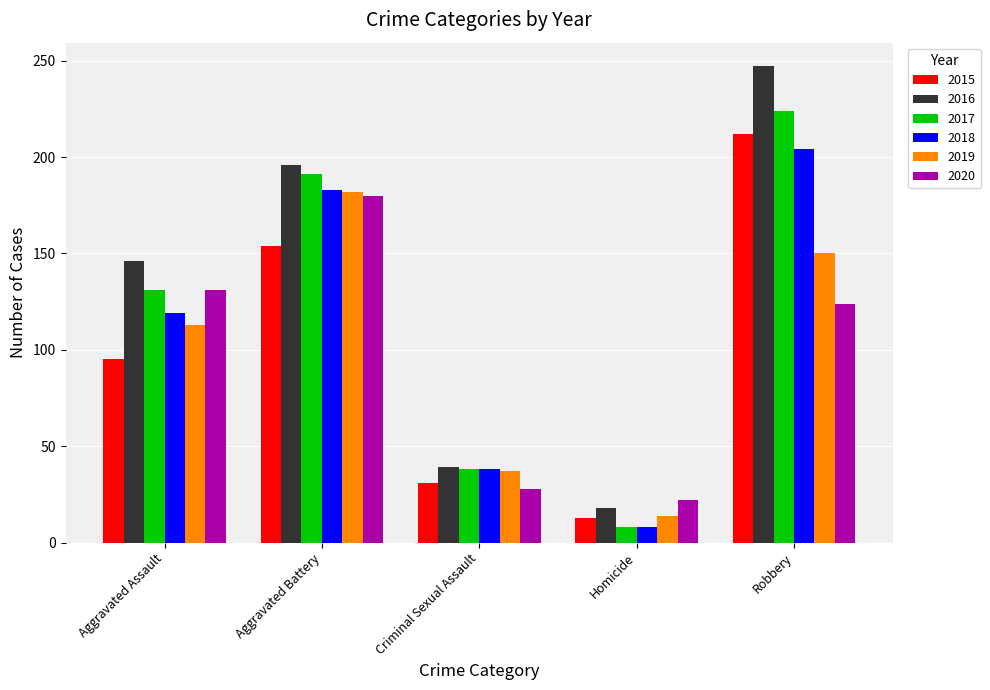

What is the spread (max minus min) of values at Robbery?

123